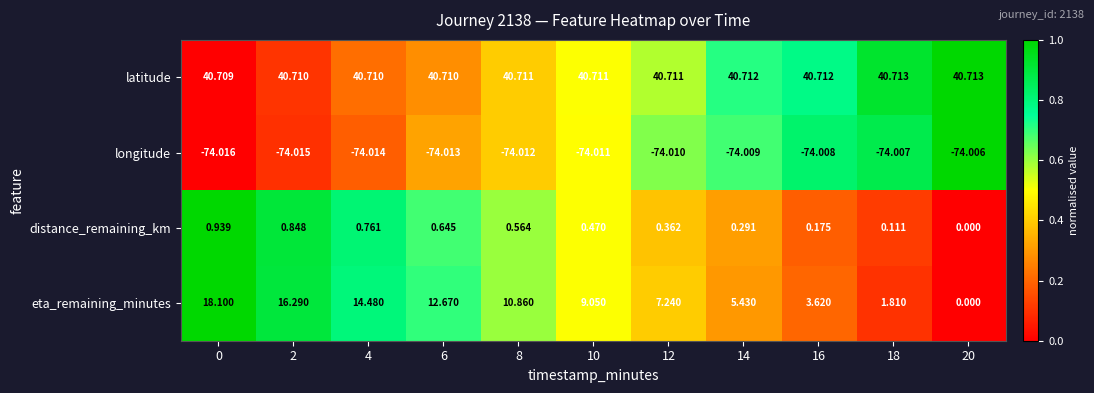

List the series in order of their peak value, lowest first.

longitude, distance_remaining_km, eta_remaining_minutes, latitude